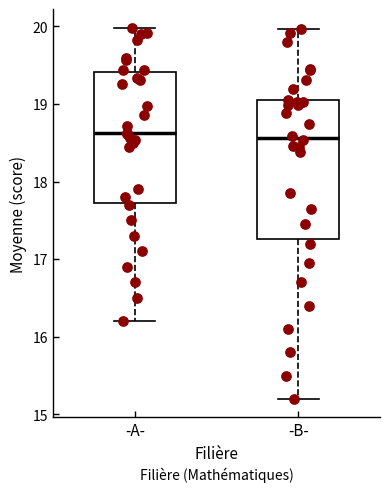

Reading left to right, transcribe this box plot: for each box, give where its median line is, the range the box spans, and where its two whiskers end, as read against the y-axis. The values are not printed on the chart, so give them approximately, as read against the axis.

-A-: median 18.6, box 17.7 to 19.4, whiskers 16.2 to 20.0
-B-: median 18.6, box 17.3 to 19.0, whiskers 15.2 to 20.0